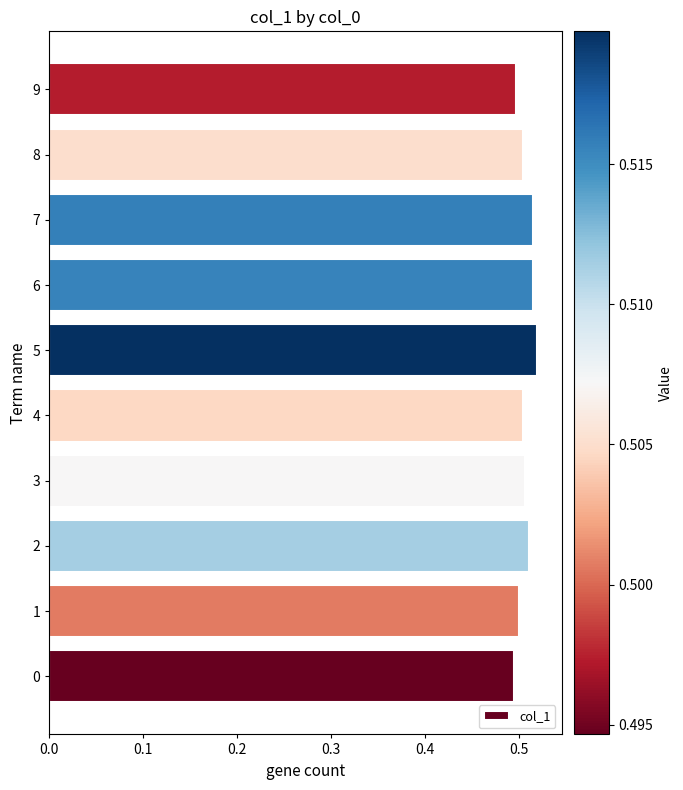

How many series are shown in this chart?

1